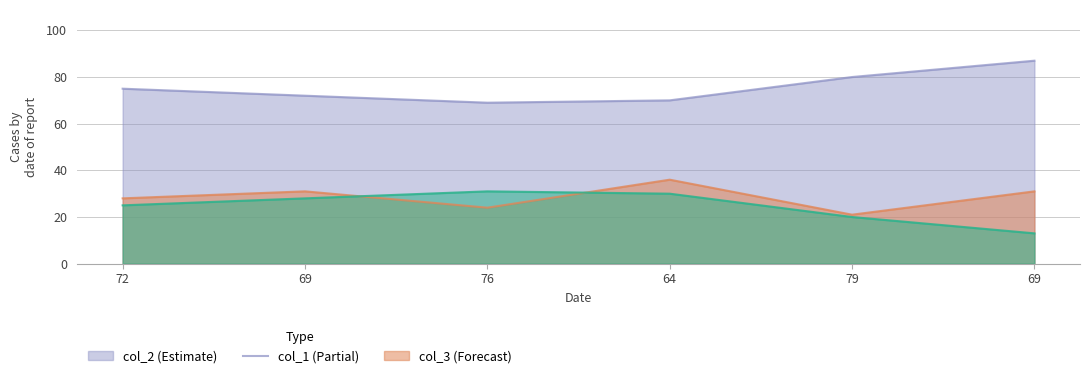

Which series ends up on top after the final intersection of col_1 and col_3?

col_1